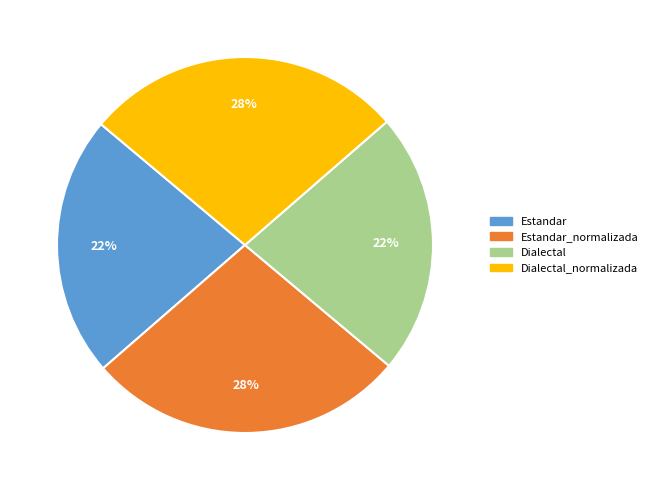

Do Estandar_normalizada and Dialectal_normalizada together represent more than half of the pie?

Yes